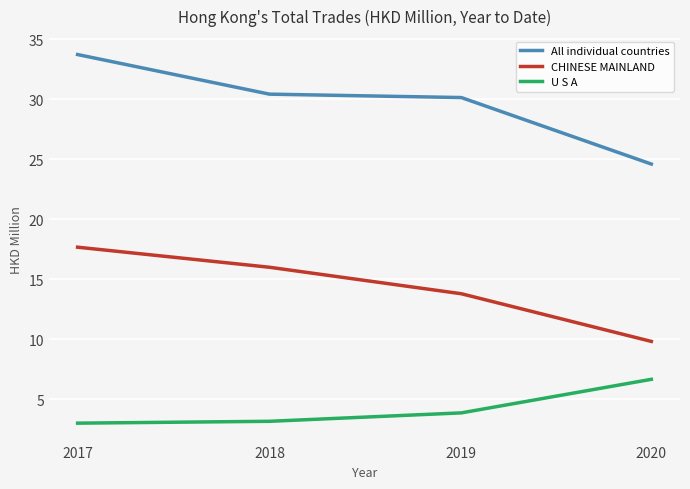

What is the lowest value of the All individual countries series?

24.6